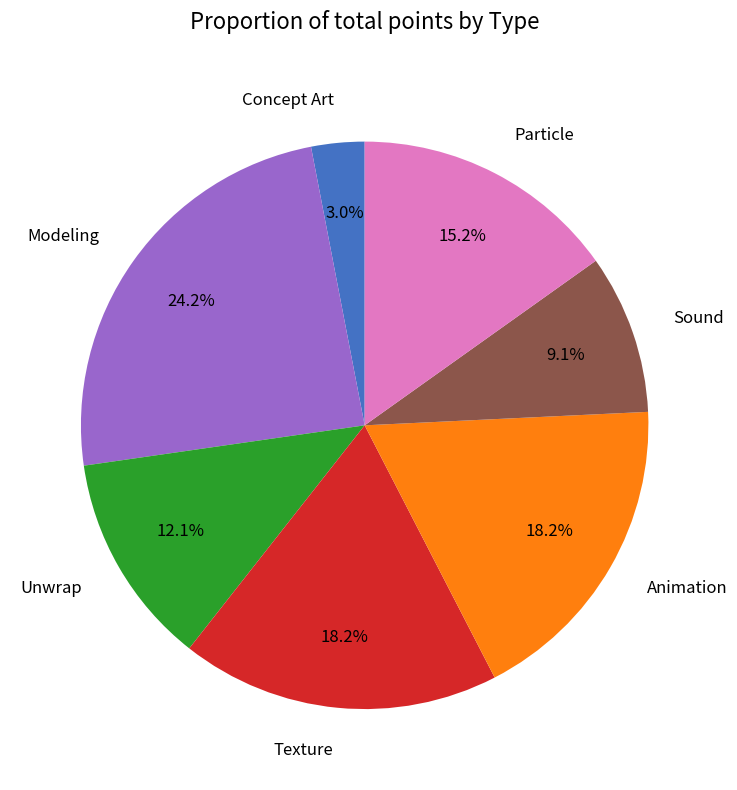

To the nearest percent, what is the difference between the Concept Art and Particle slice percentages?

12%